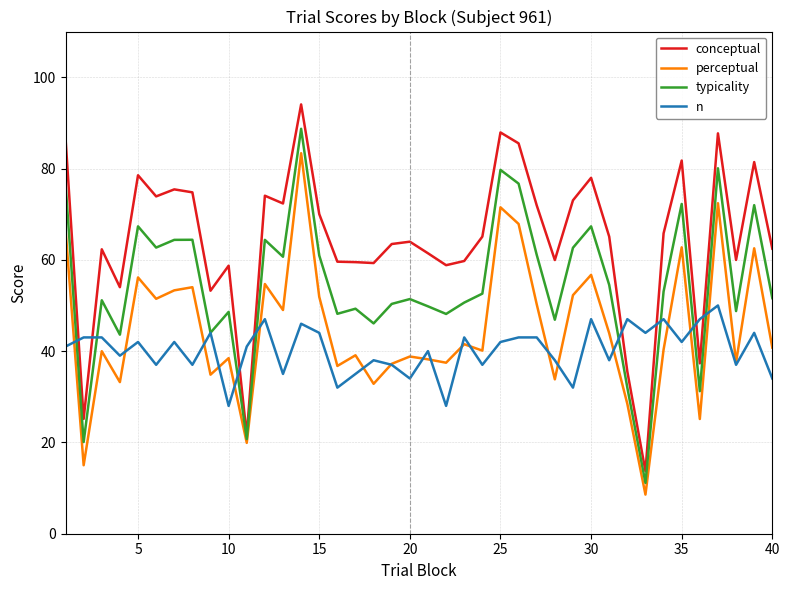

What is the highest value of the typicality series?

88.7